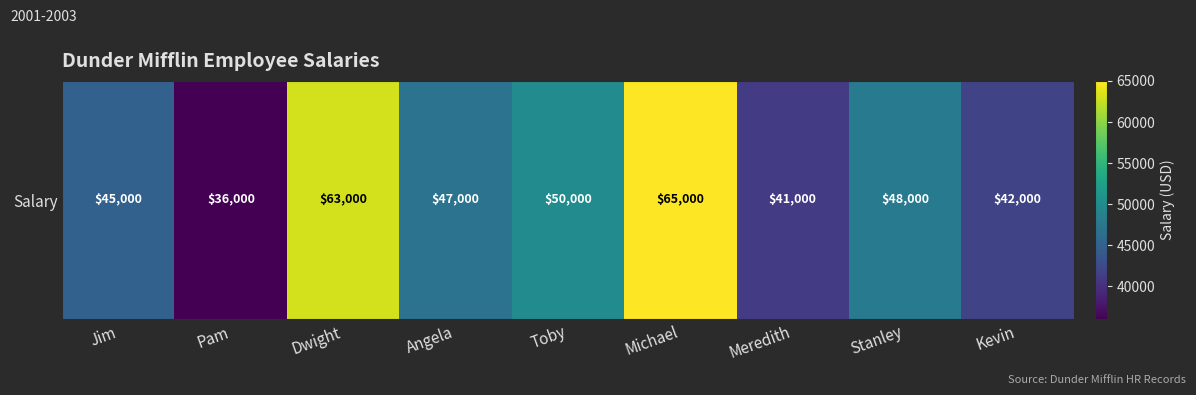

List the labels in order of value, largest first.

Michael, Dwight, Toby, Stanley, Angela, Jim, Kevin, Meredith, Pam